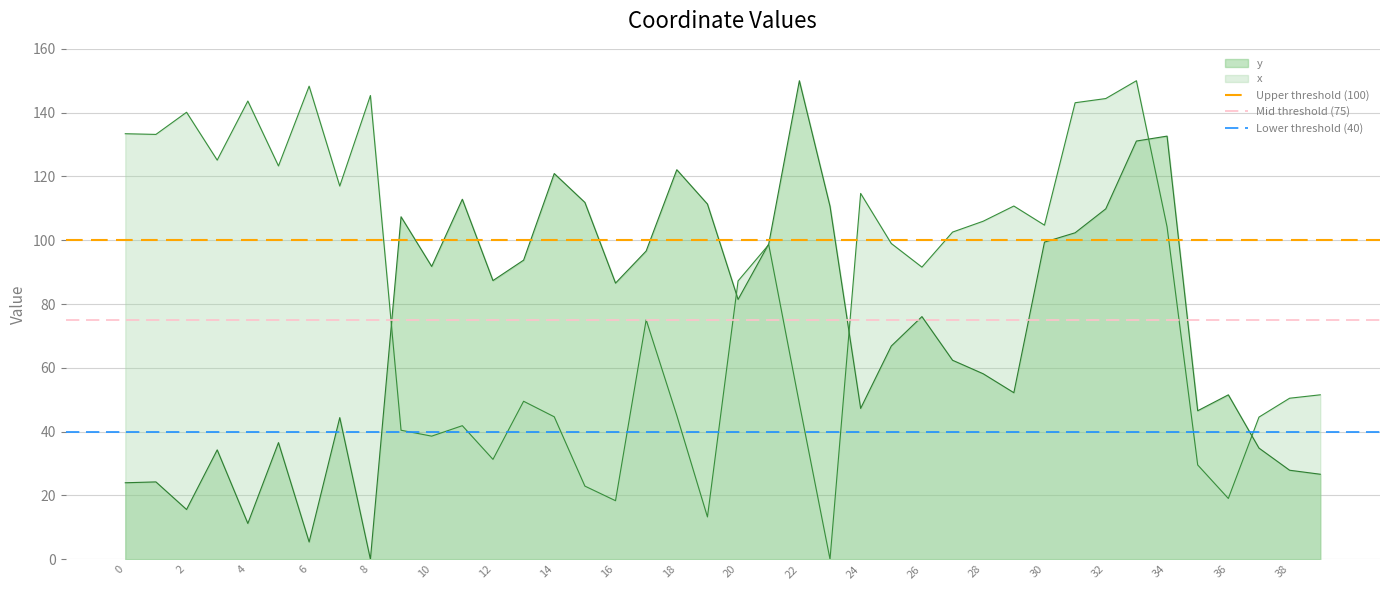

What is the sum of all Mid threshold (75) values?

150